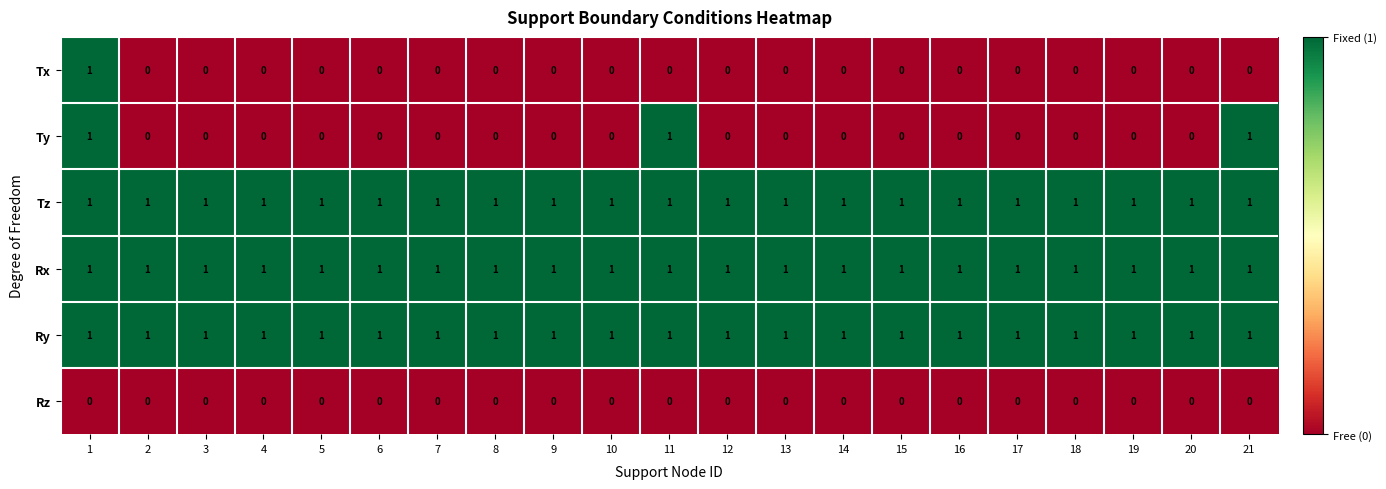

What is the difference between the highest and lowest values at 2?

1